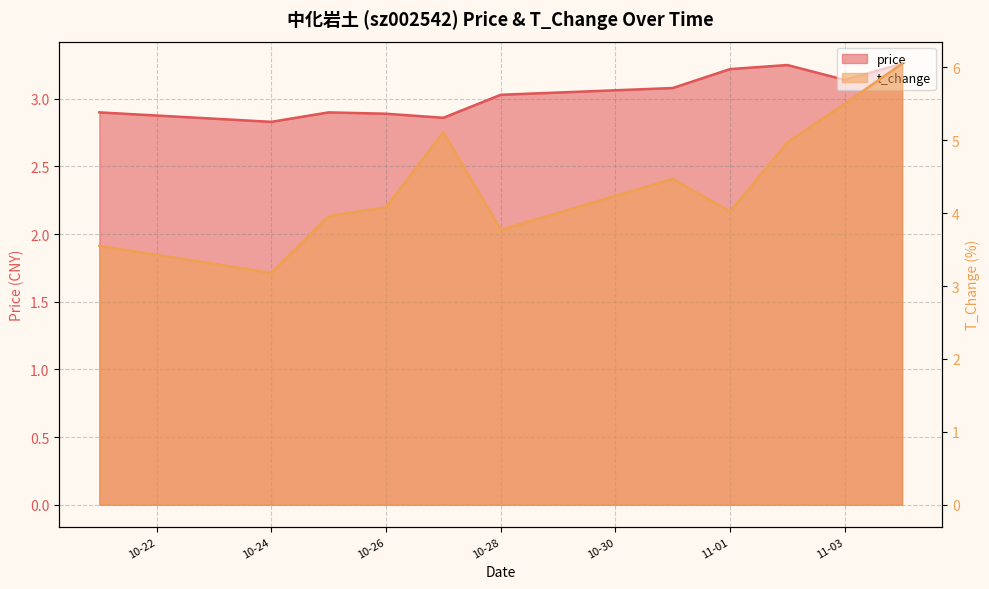

Where does the t_change series first go above 4?

10-26